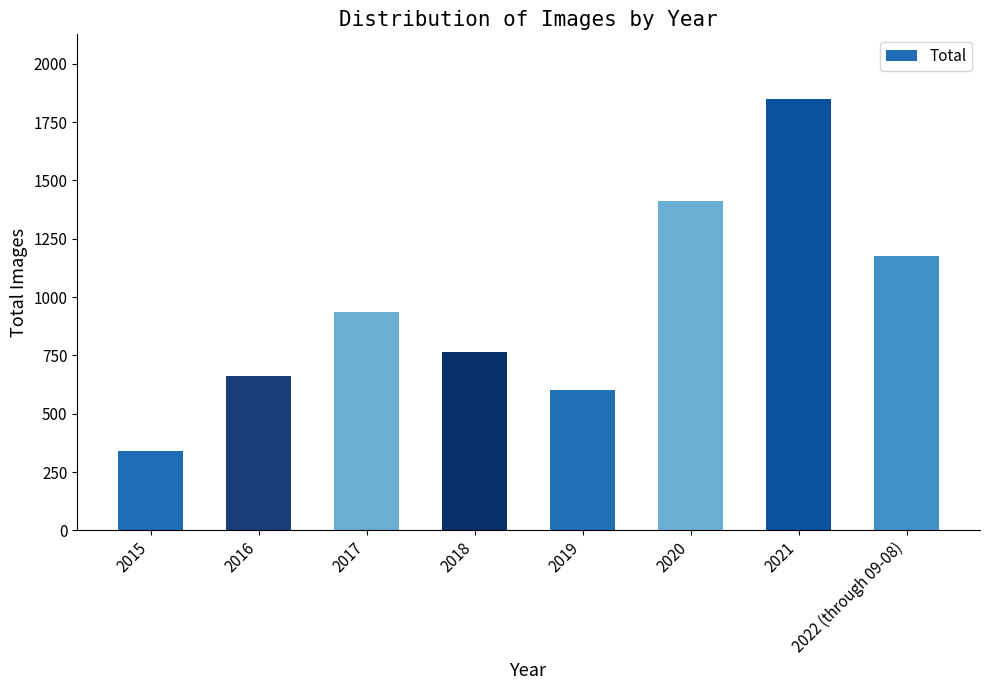

How many bars are there in total?

8